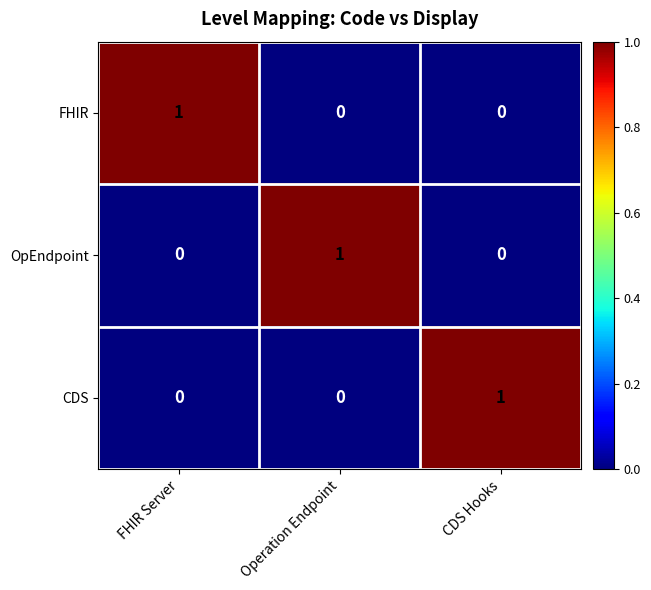

How many OpEndpoint values are between 0 and 1?

3